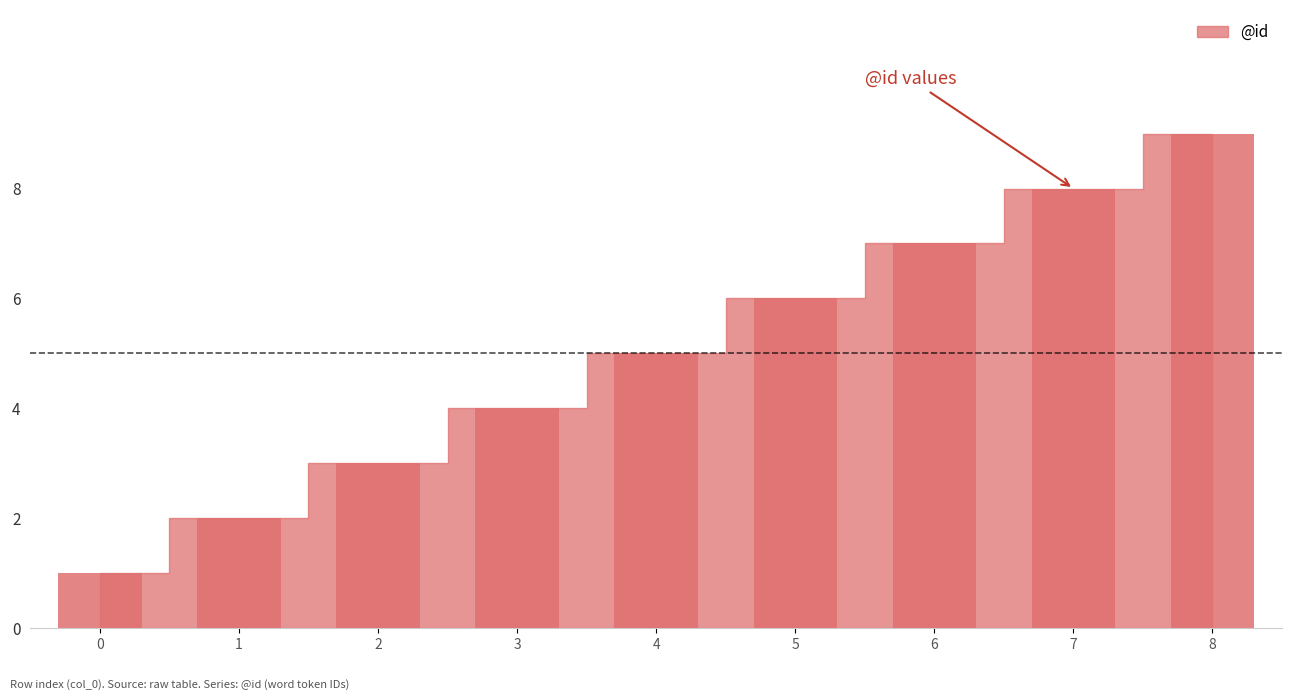

How many distinct data groups are displayed?

1